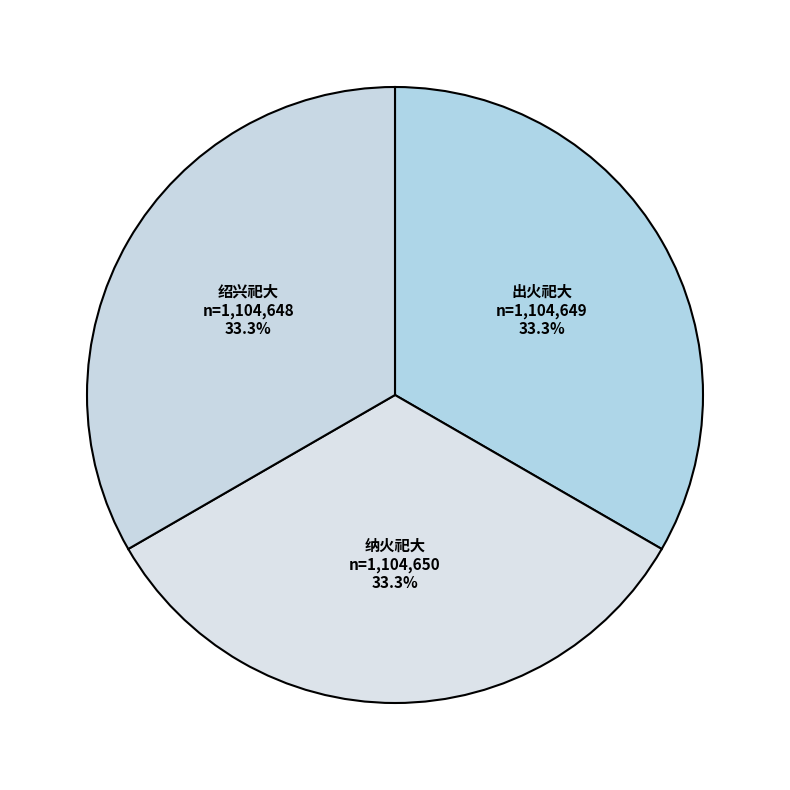

How many slices are in this pie chart?

3